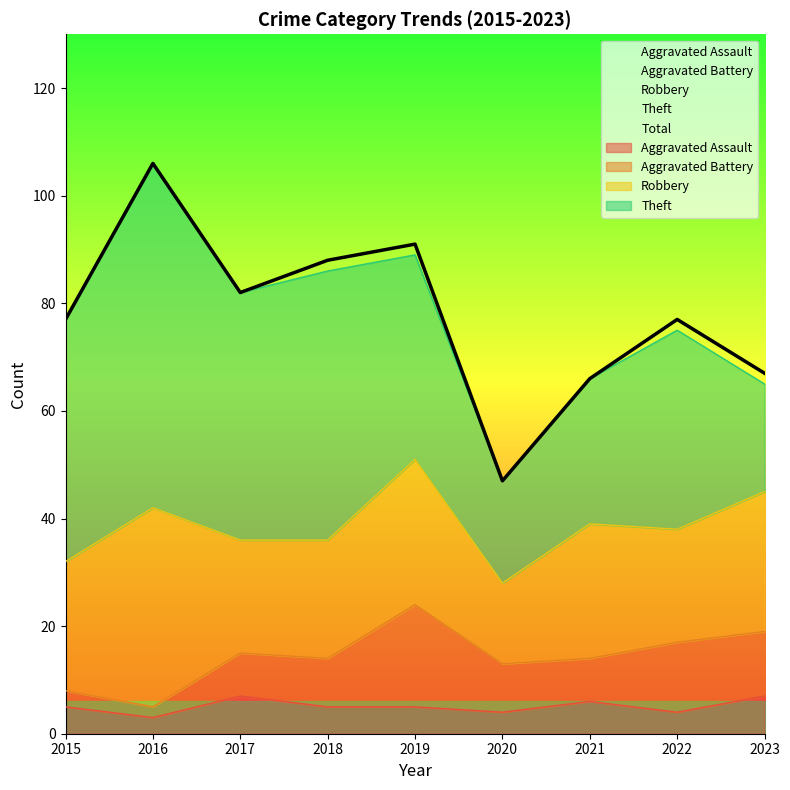

True or false: Aggravated Battery and Theft intersect in this chart.

False